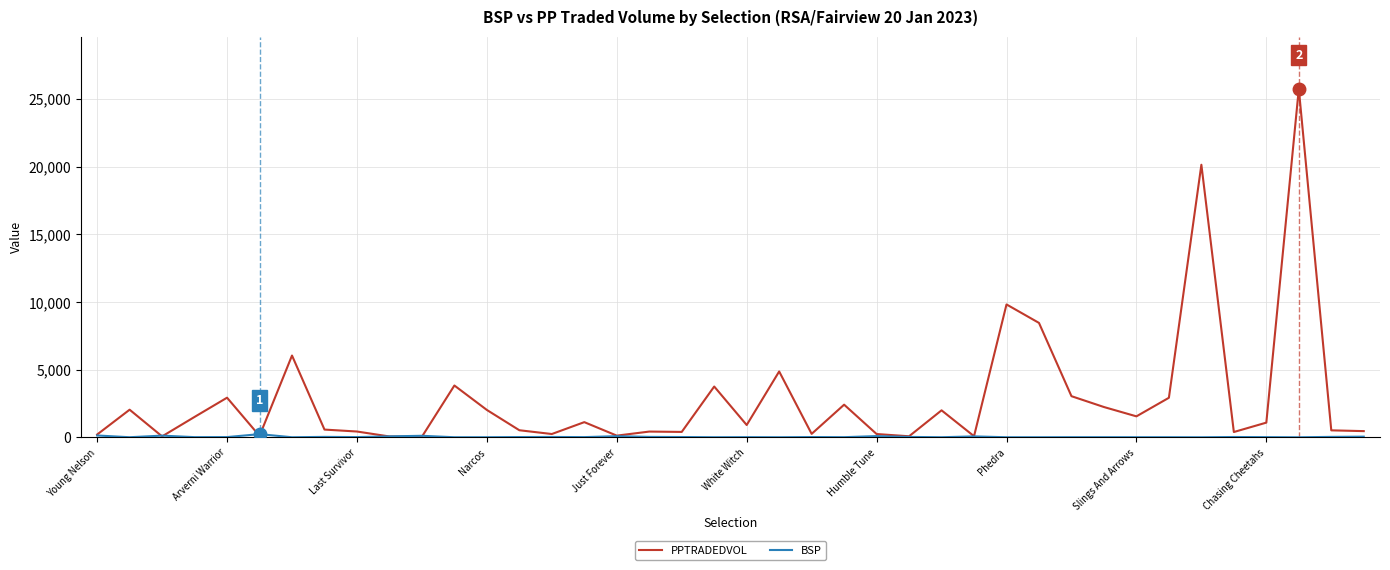

What is the maximum value for PPTRADEDVOL?

25737.3